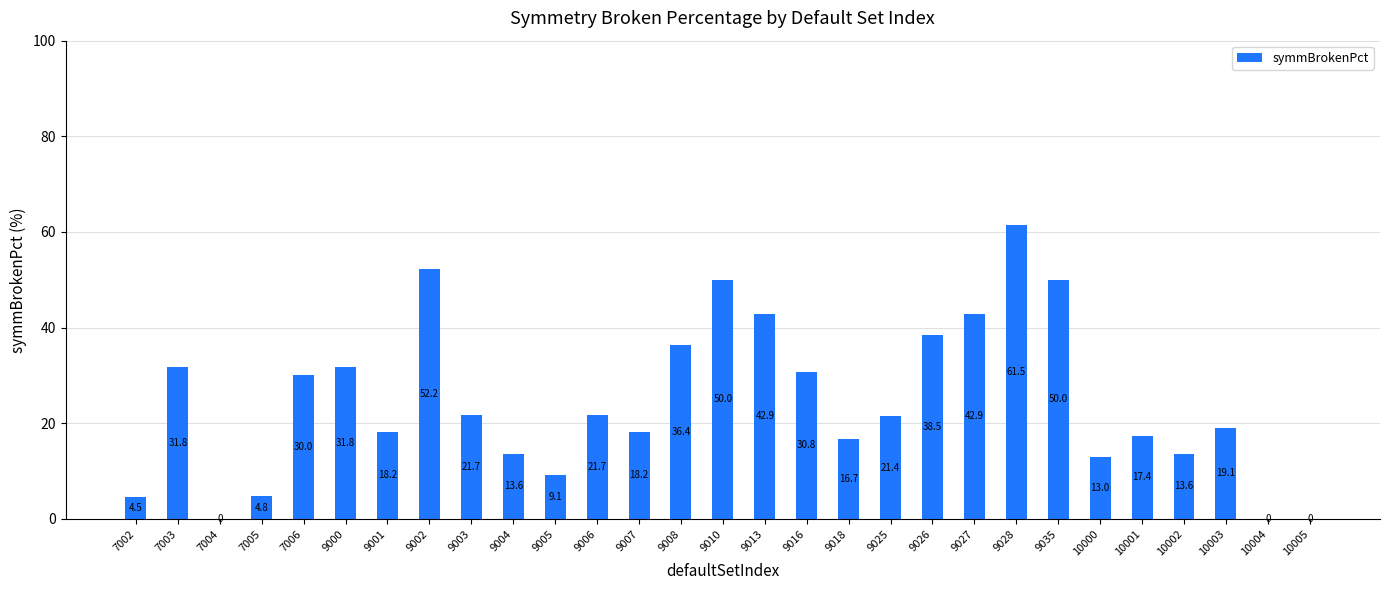

True or false: the data shows 52.2 at 9002.

True